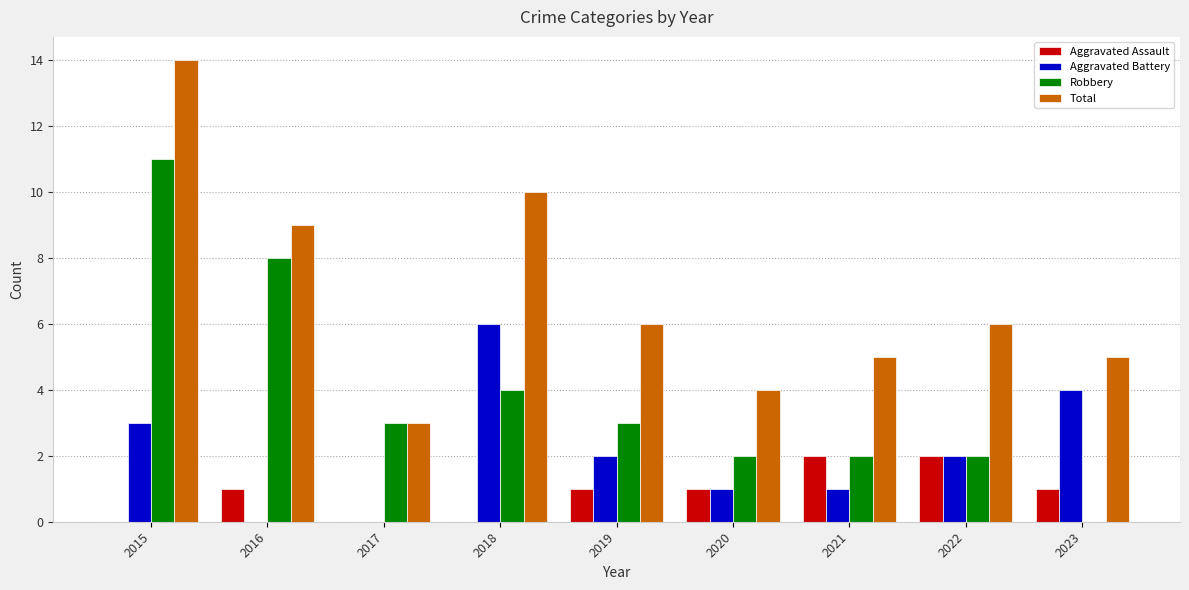

Count the number of data series in this chart.

4